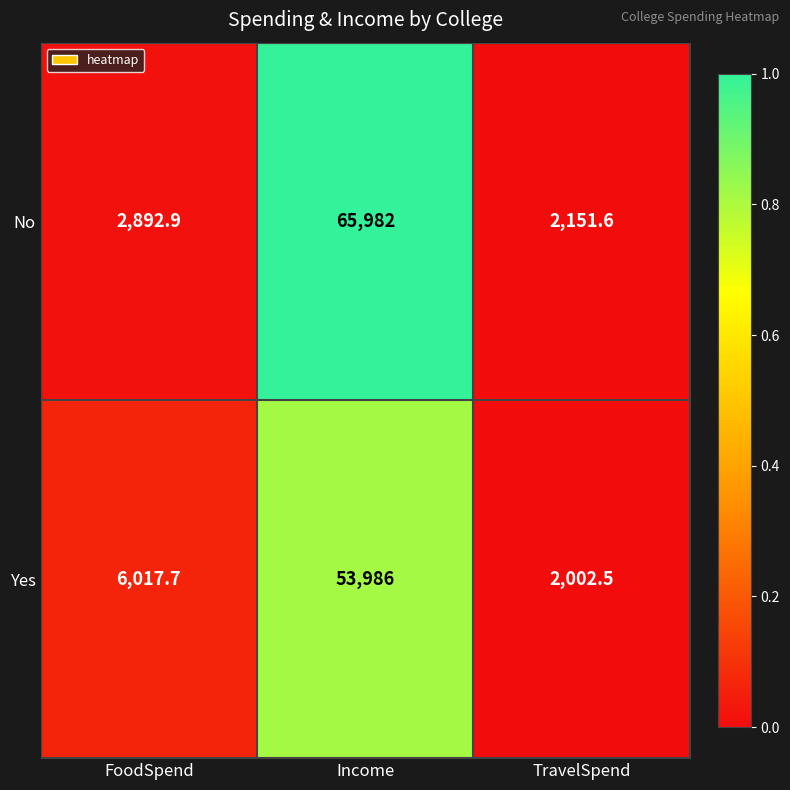

List the series in order of their peak value, highest first.

No, Yes